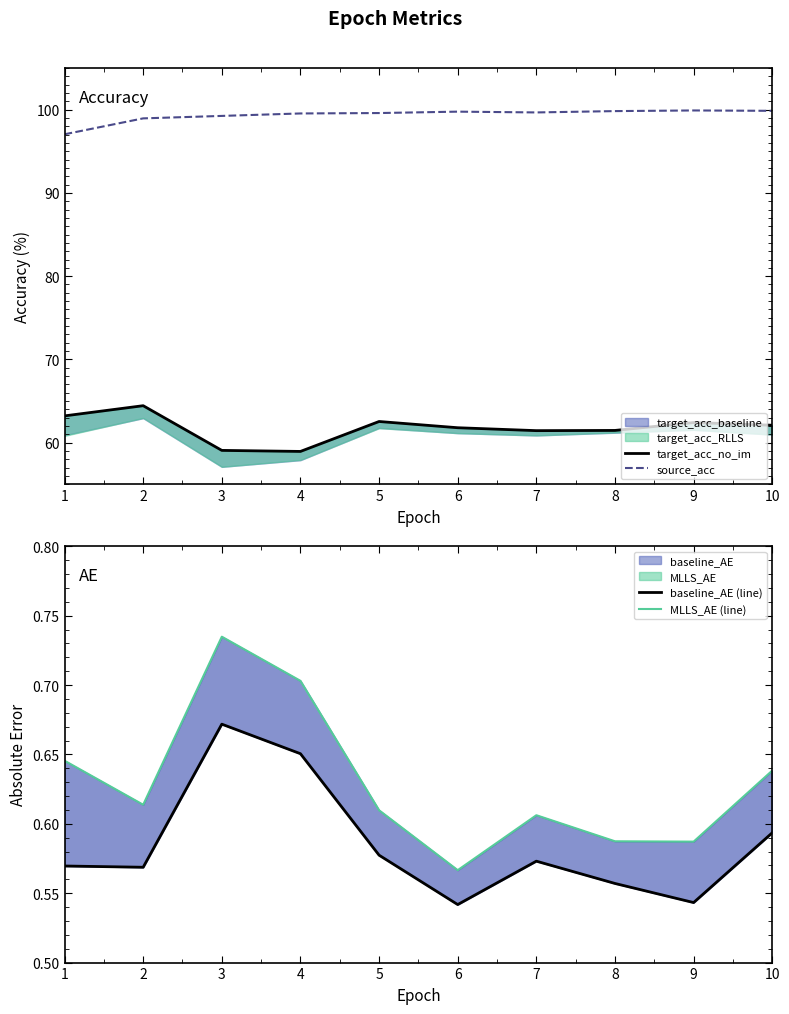

Which label corresponds to the smallest value in the chart?

6